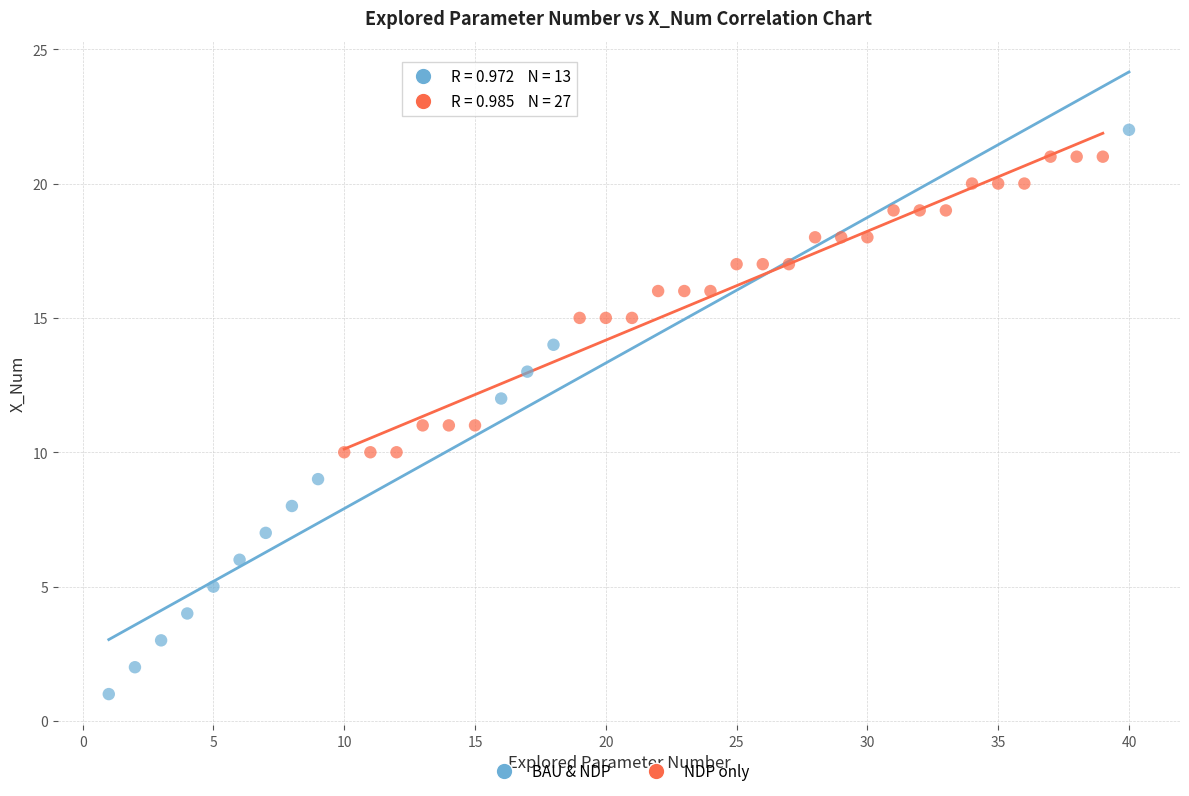

Which series contains the lowest Y value?

BAU & NDP